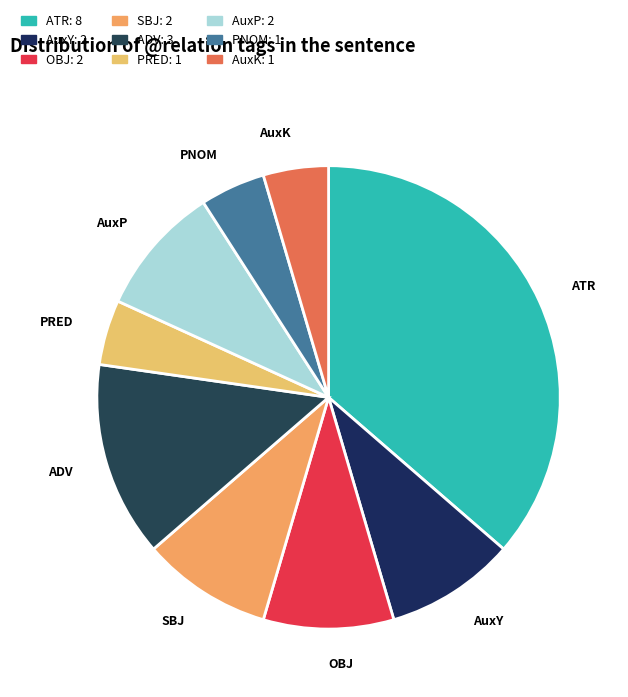

True or false: AuxY accounts for 15% of the total.

False